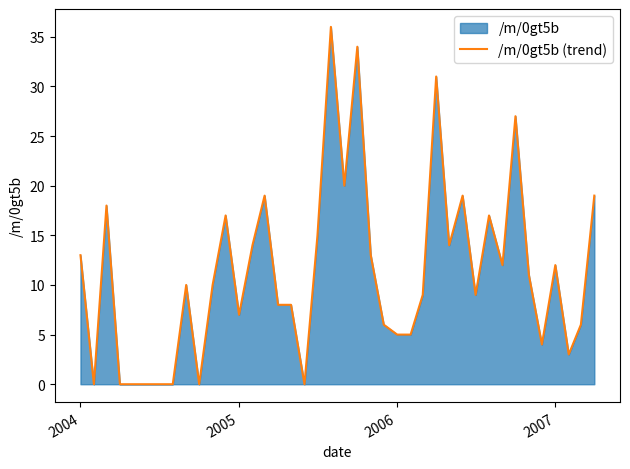

Does the chart have visible grid lines?

No